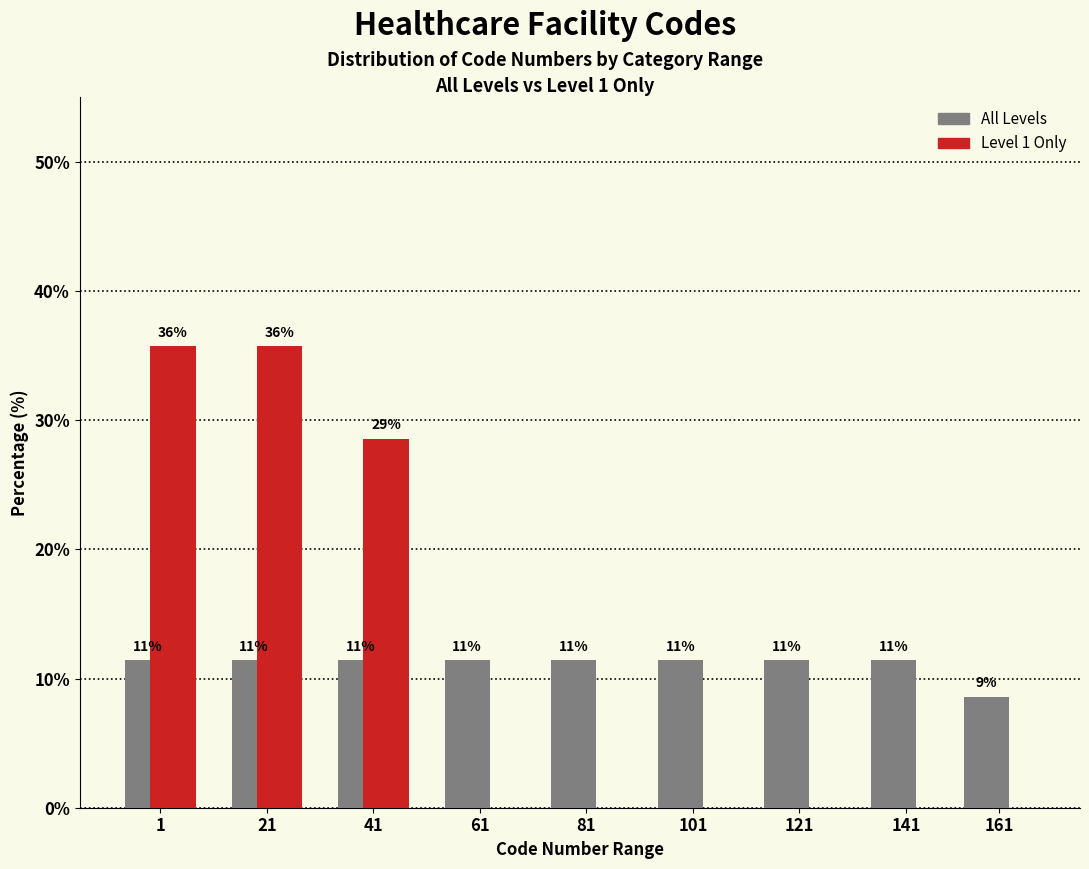

What are all the series names shown in the legend?

All Levels, Level 1 Only